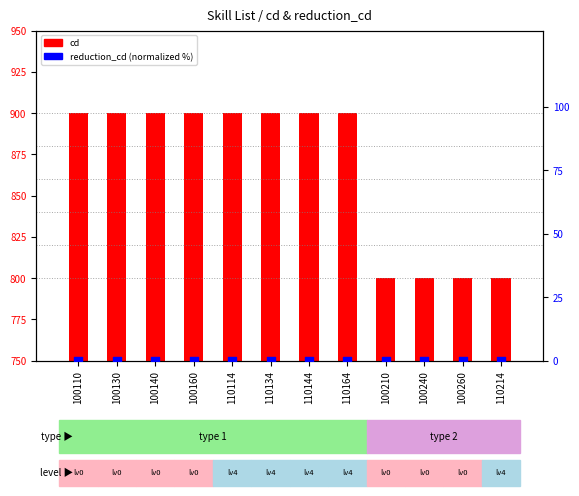

Which series reaches the minimum Y coordinate?

reduction_cd (normalized)